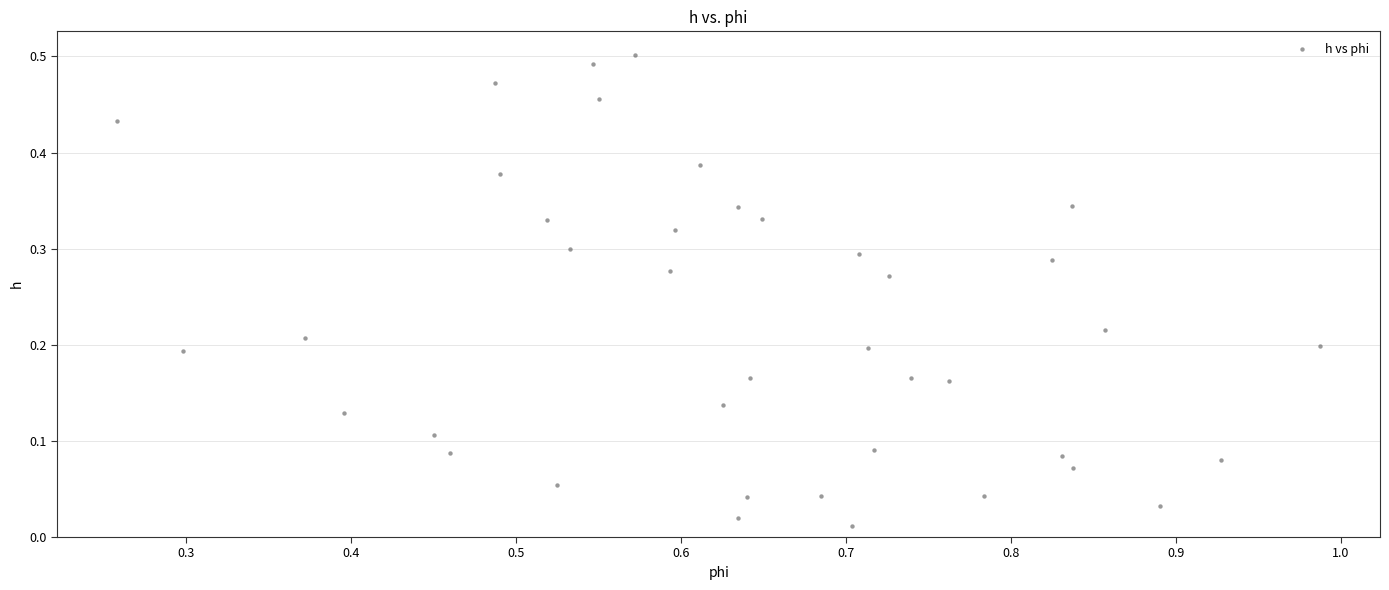

What is the range of X values (max minus min)?

0.7